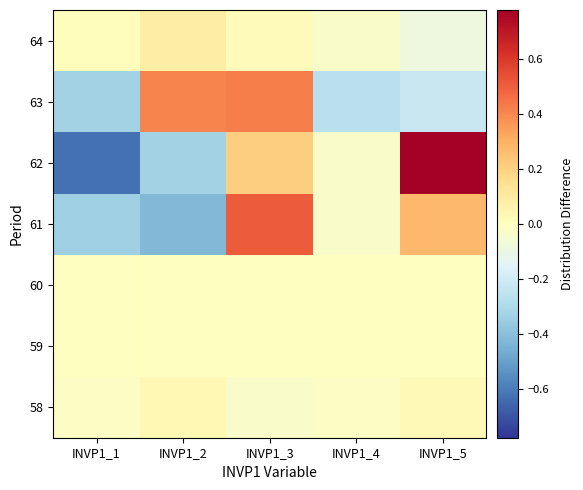

What is the spread (max minus min) of values at INVP1_4?

0.3